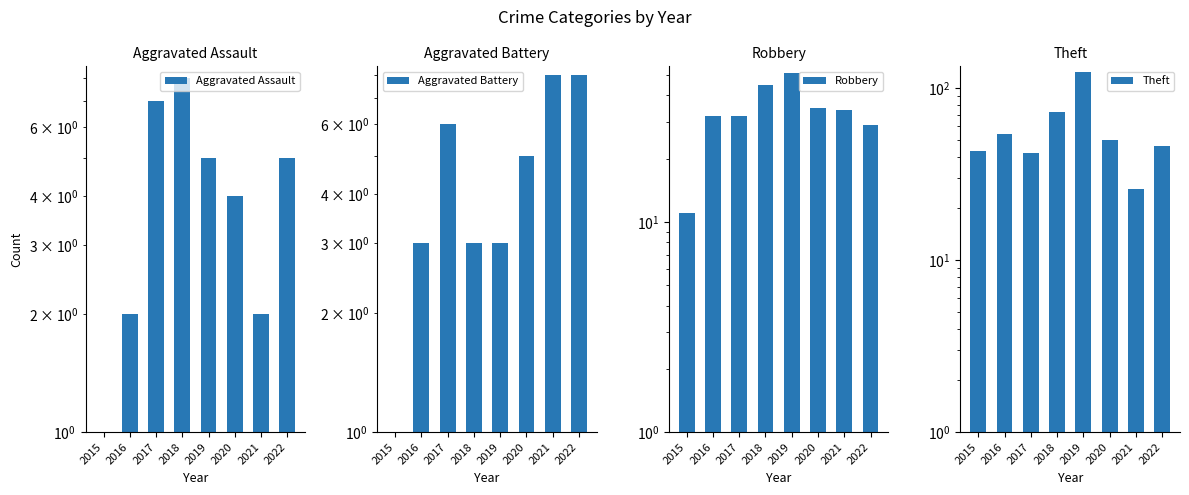

What is the approximate value of Aggravated Assault at 2019?

5